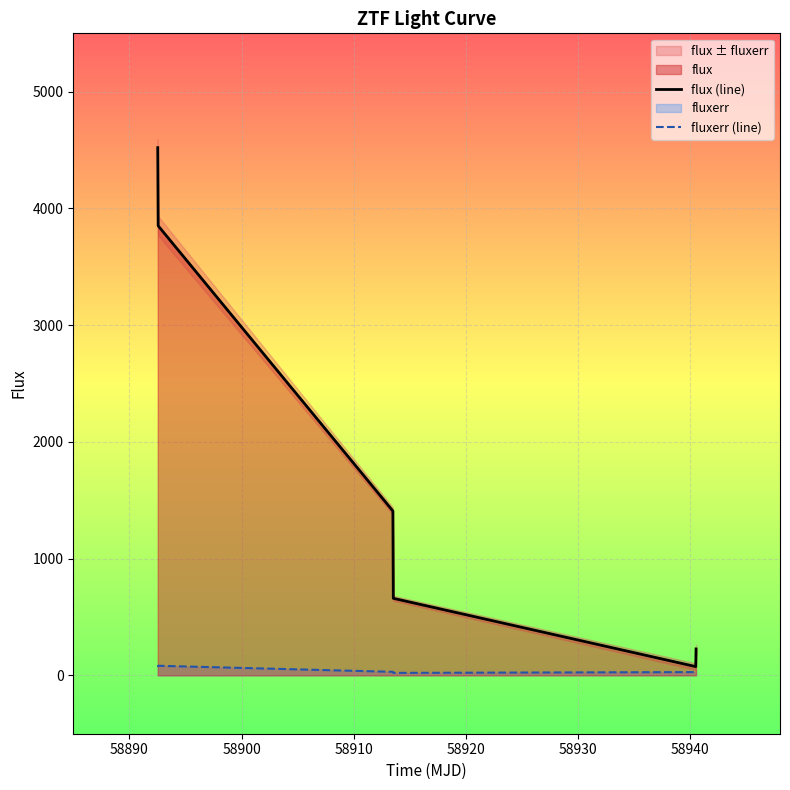

What is the difference between the maximum and minimum values in the flux (line) series?

4445.6